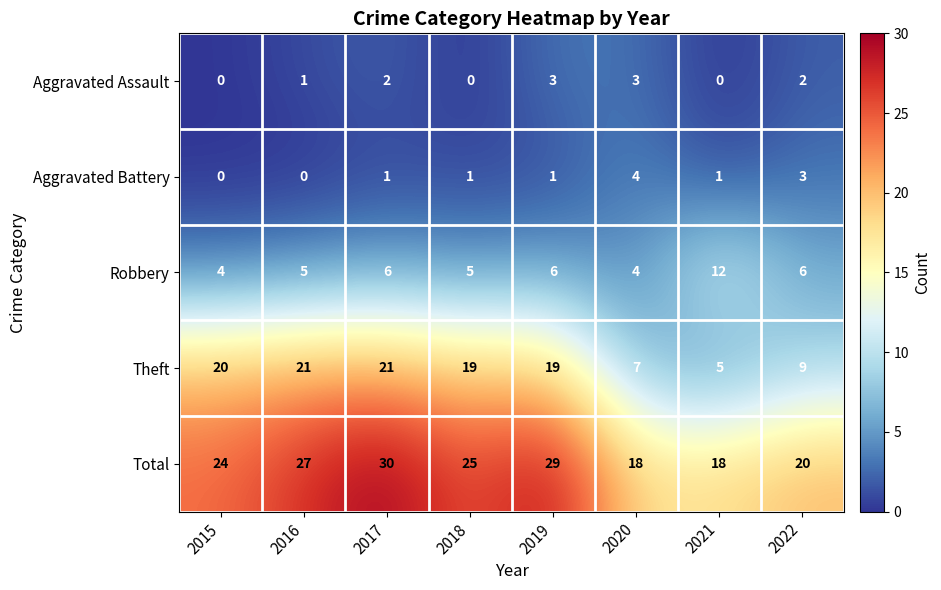

What value does the Theft series have at 2015, to the nearest 10?

20